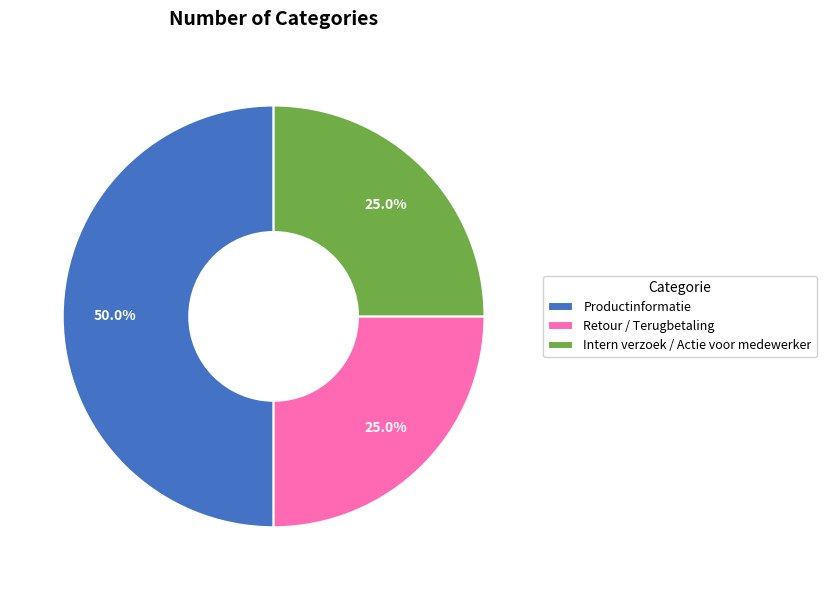

Does Retour / Terugbetaling account for over 50% of the chart?

No